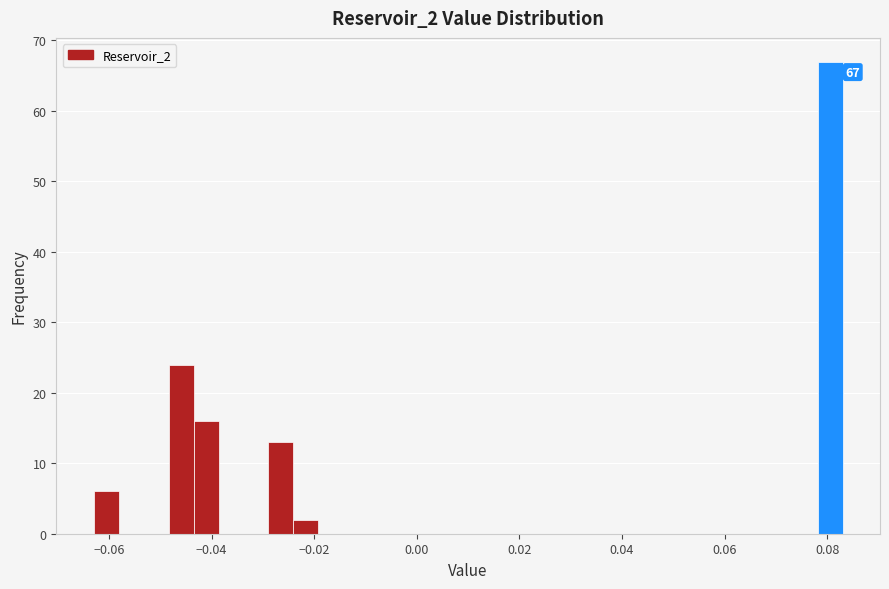

Around what value on the x-axis is the tallest bar? Give the approximate position of its centre, as read against the axis.

0.080